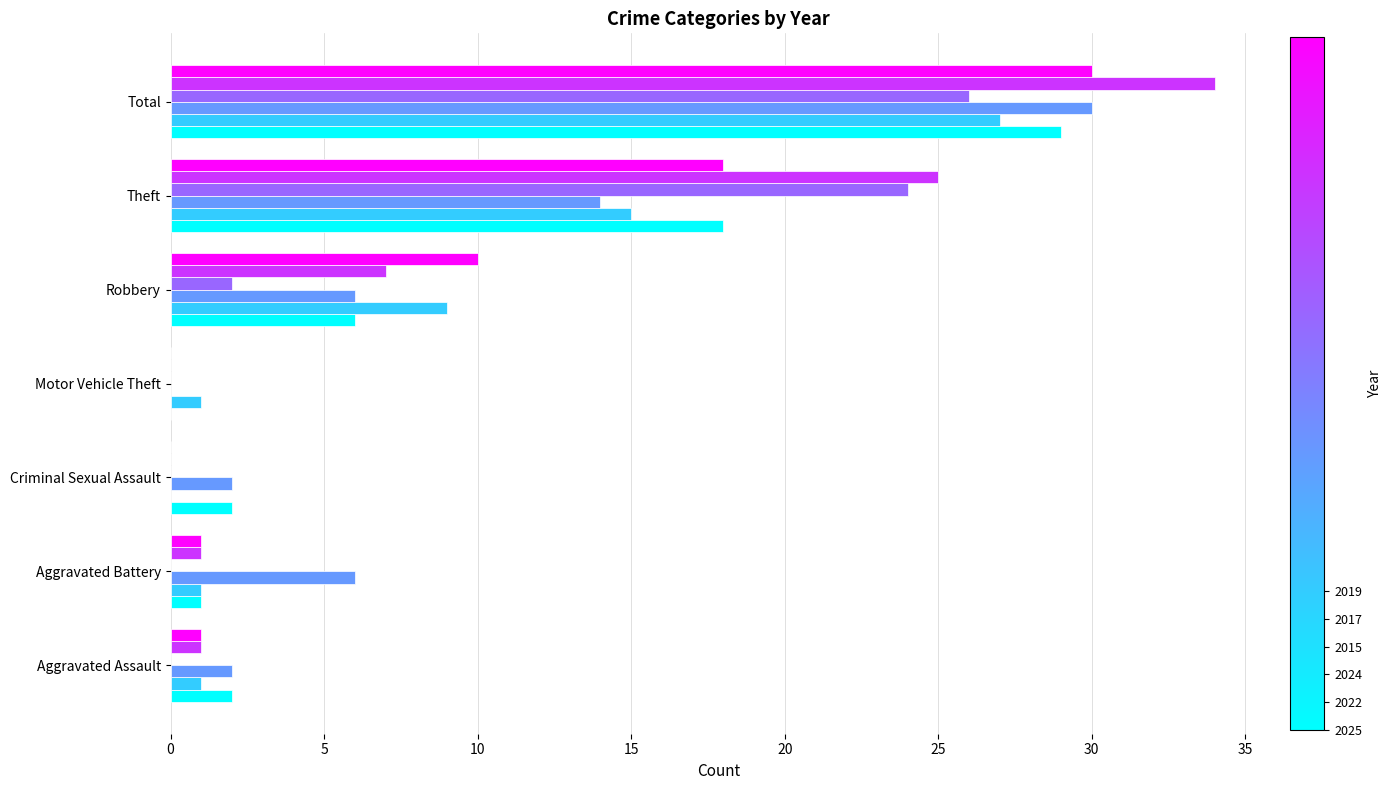

At which category does the chart reach its peak across all series?

Total